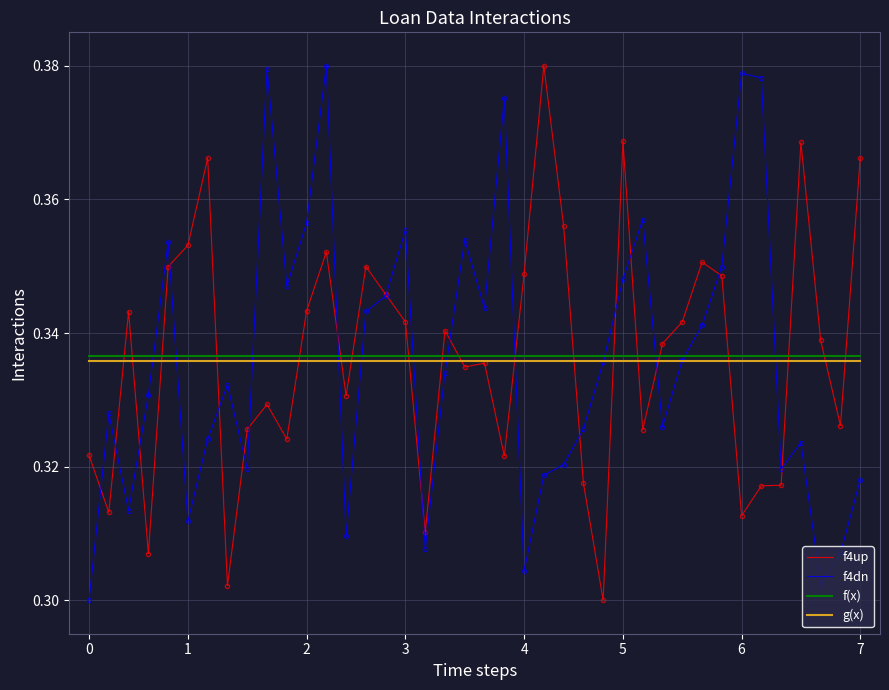

Which series ends up on top after the final intersection of f(x) and f4up?

f4up